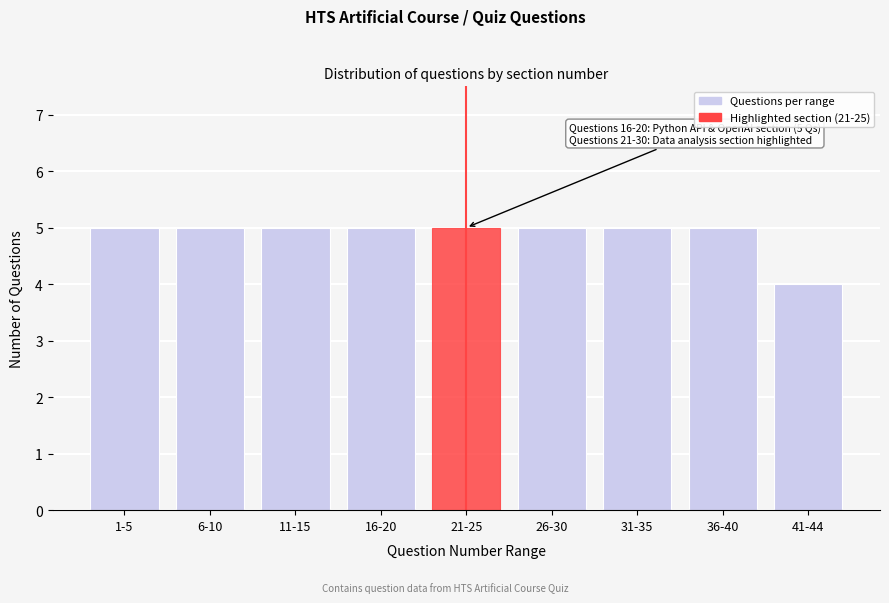

Reading right to left, list all the values displayed in this chart.

4	5	5	5	5	5	5	5	5